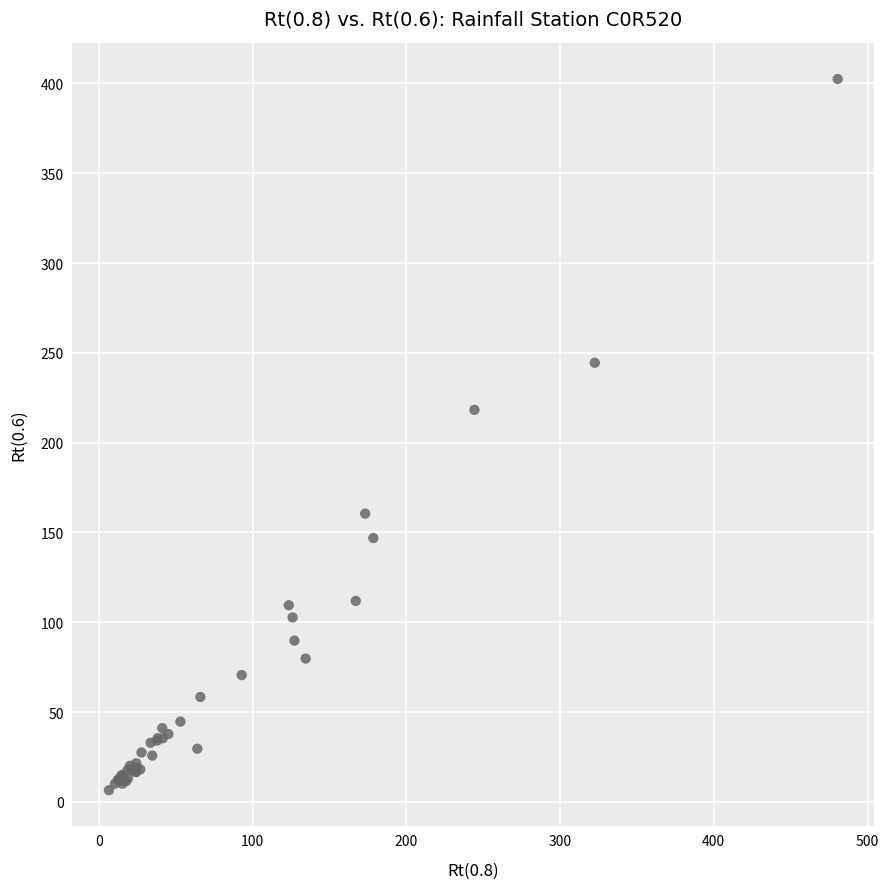

What Y value in the scatter plot is closest to 204?

218.3